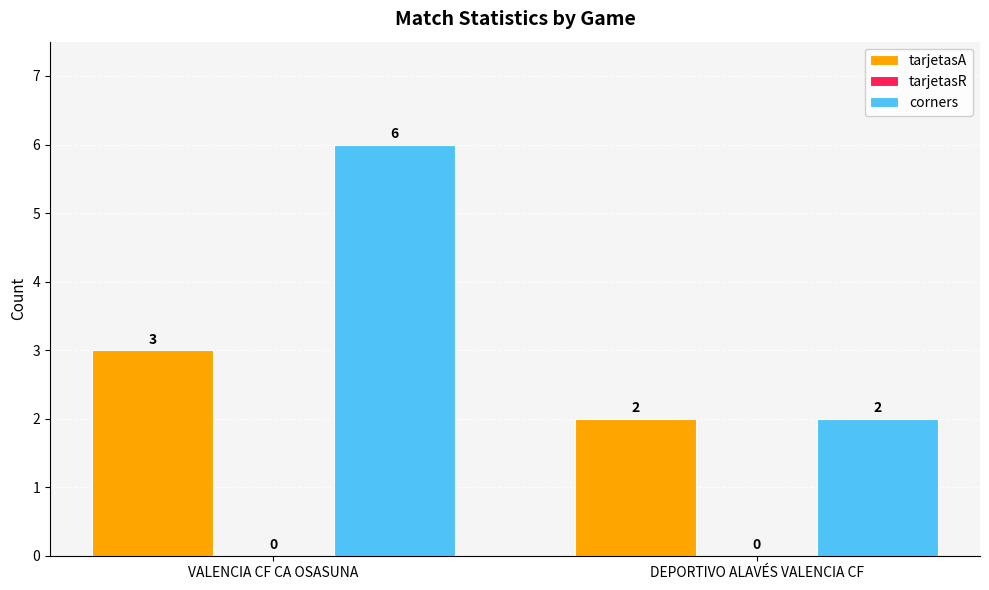

What is the difference between the tarjetasA values at VALENCIA CF CA OSASUNA and DEPORTIVO ALAVÉS VALENCIA CF?

1